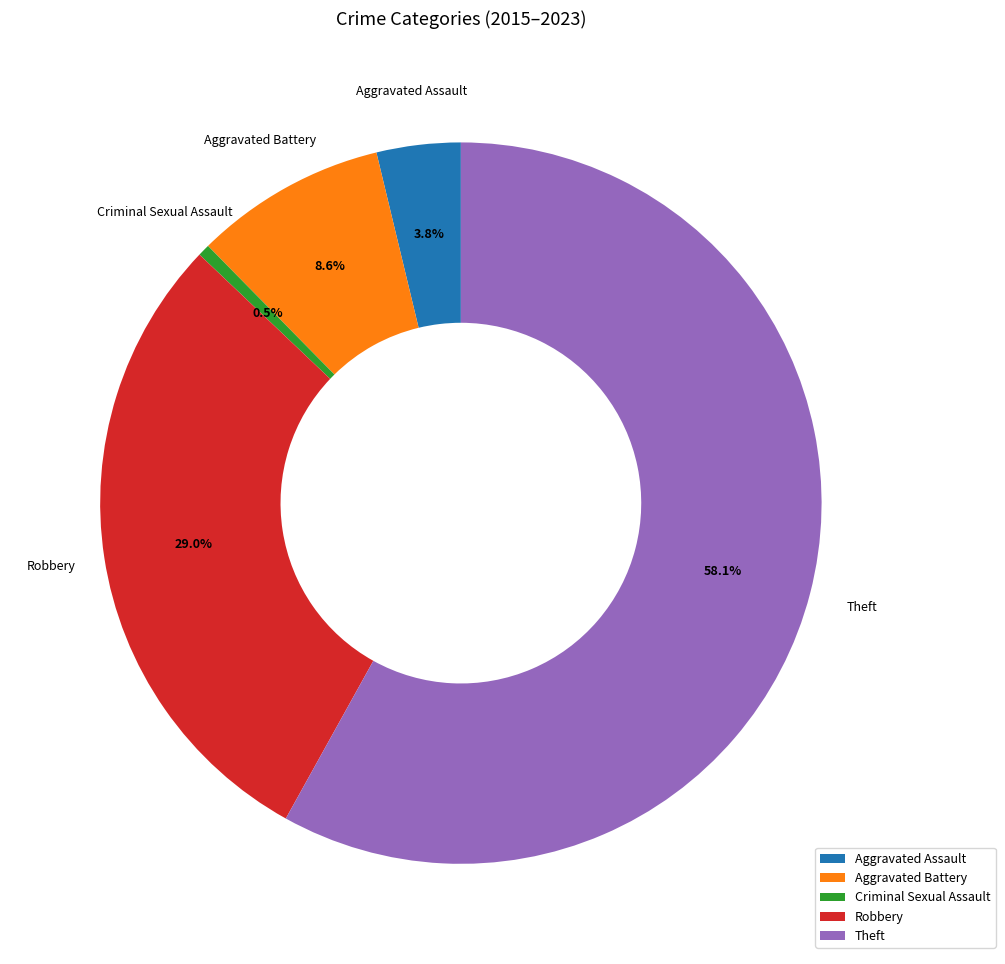

Rank the categories by value from highest to lowest.

Theft, Robbery, Aggravated Battery, Aggravated Assault, Criminal Sexual Assault